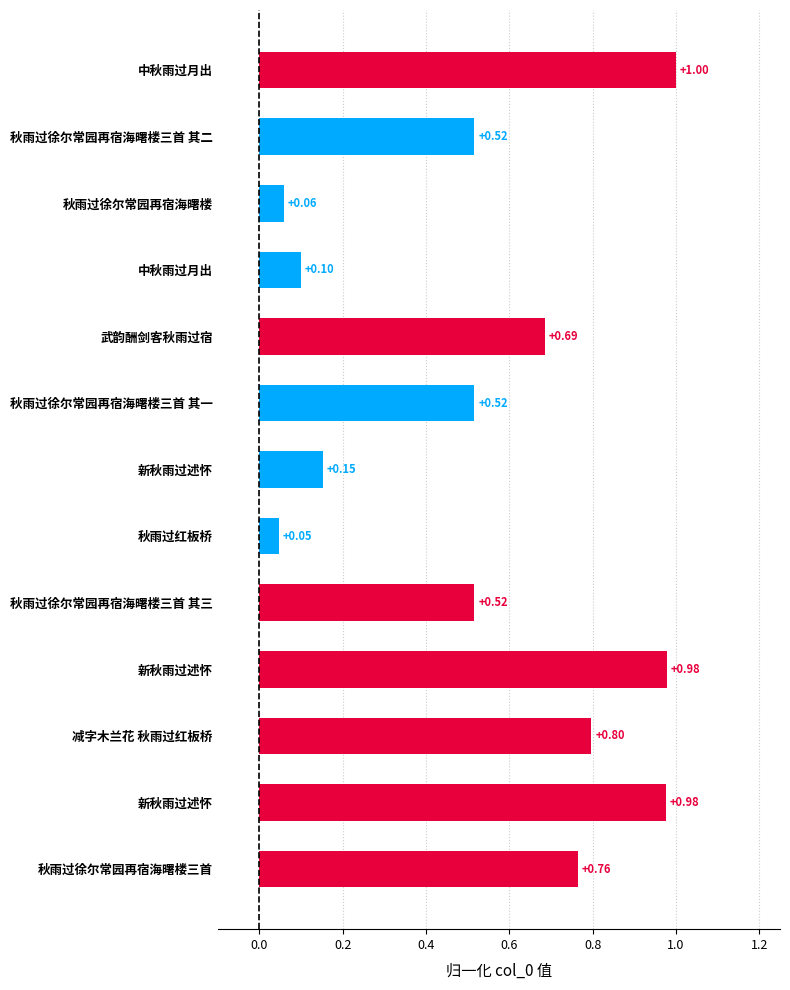

Are the bars grouped side by side (vs. stacked)?

No